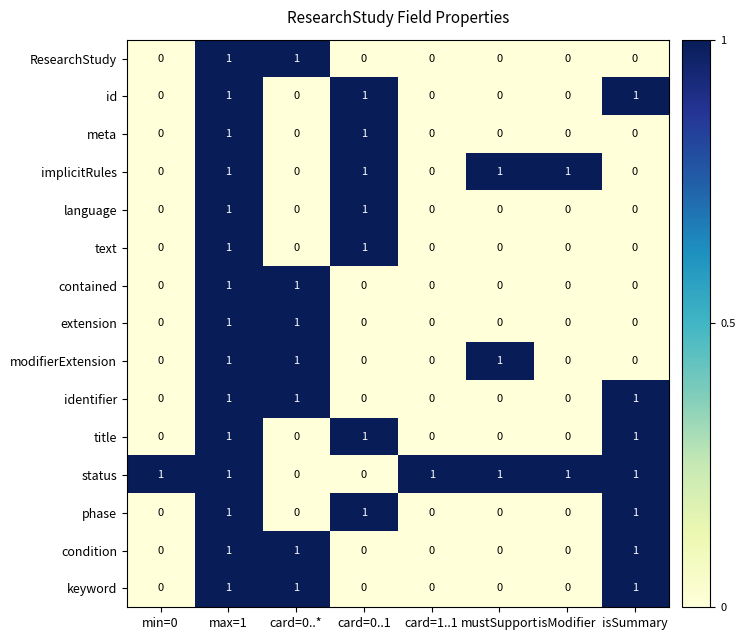

What is the greatest value displayed?

1